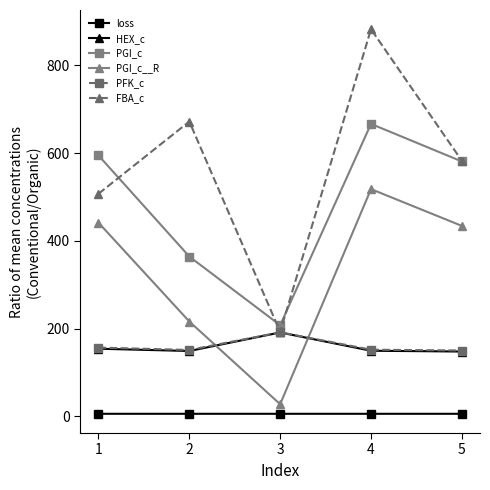

True or false: PGI_c and PFK_c intersect in this chart.

False